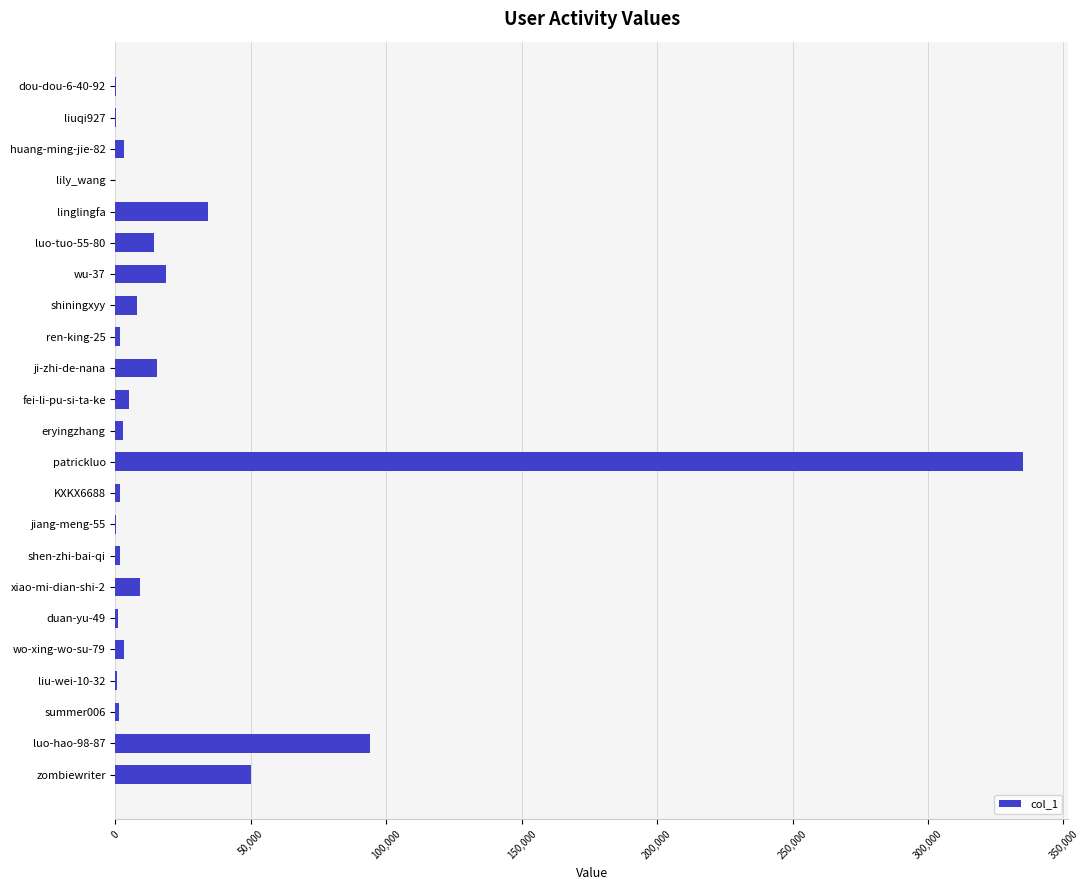

Where is the data nearest to the value 167490?

luo-hao-98-87